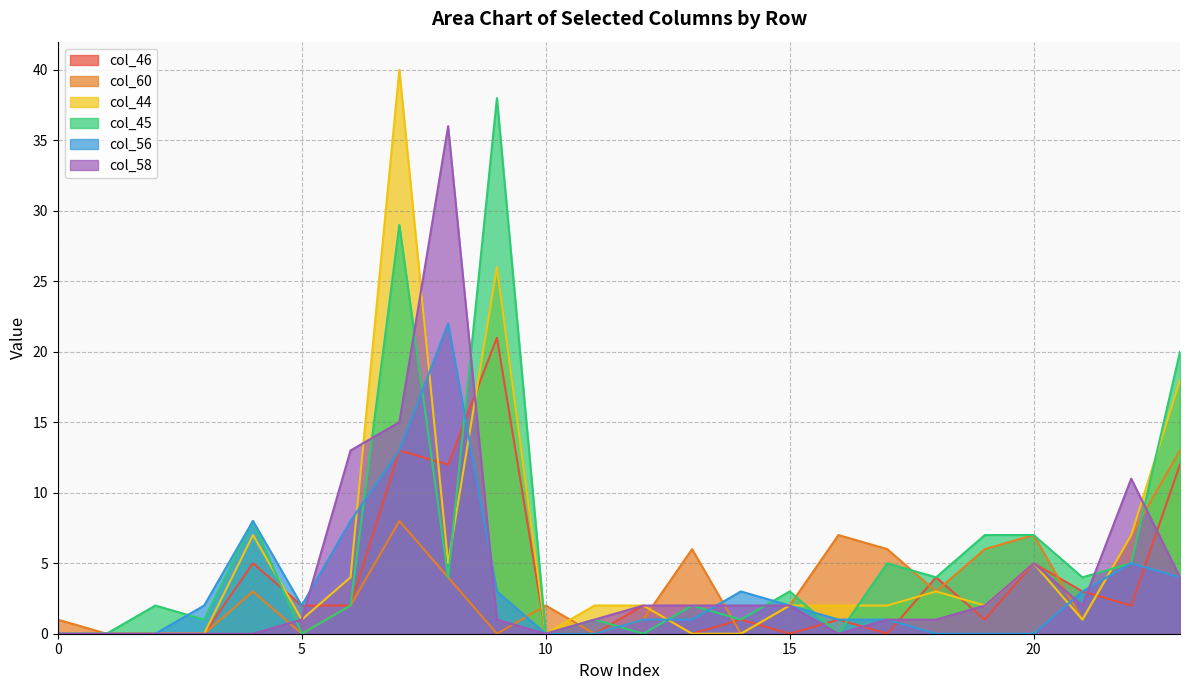

Rank the series by their maximum value, from lowest to highest.

col_60, col_46, col_56, col_58, col_45, col_44